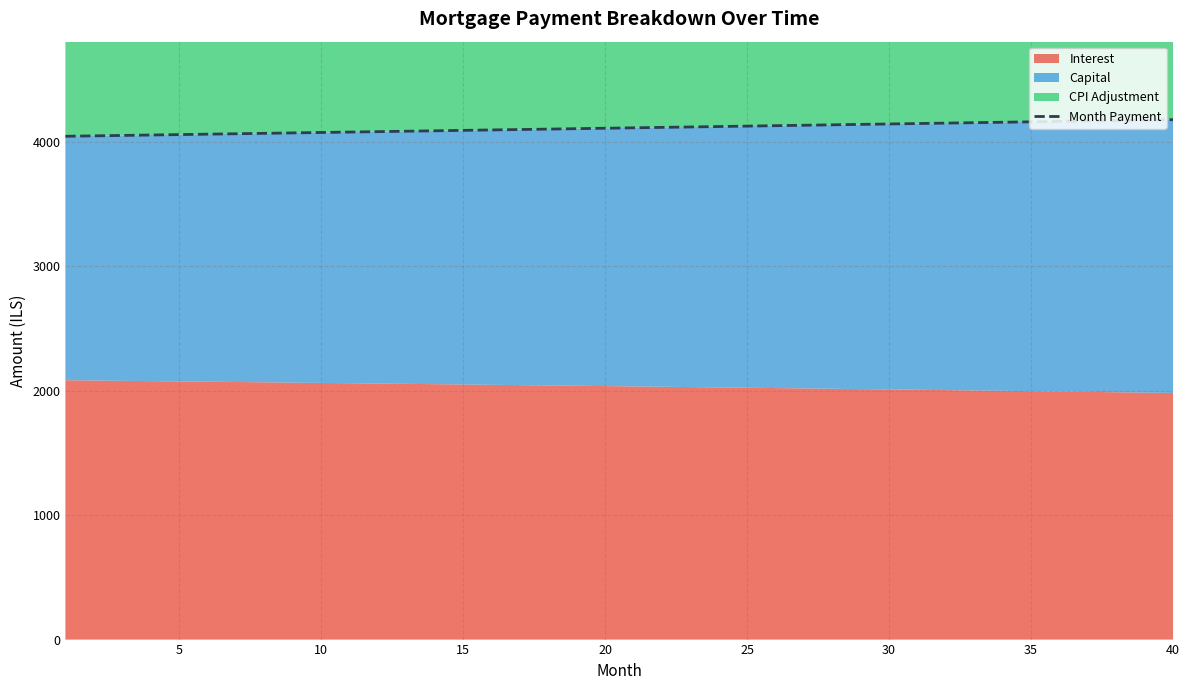

What is the greatest value displayed?

4179.9